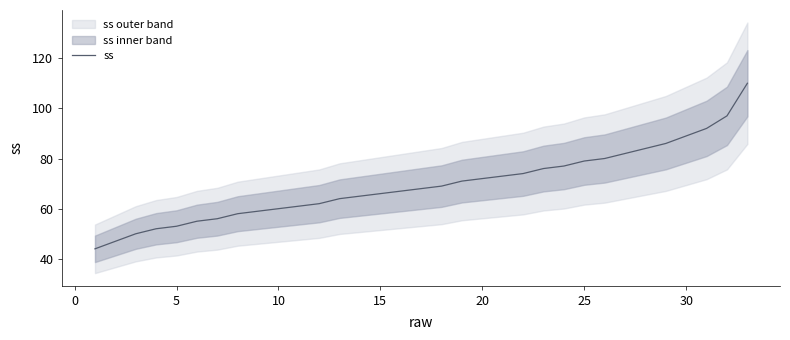

True or false: ss has a value of 79 at 25.

True